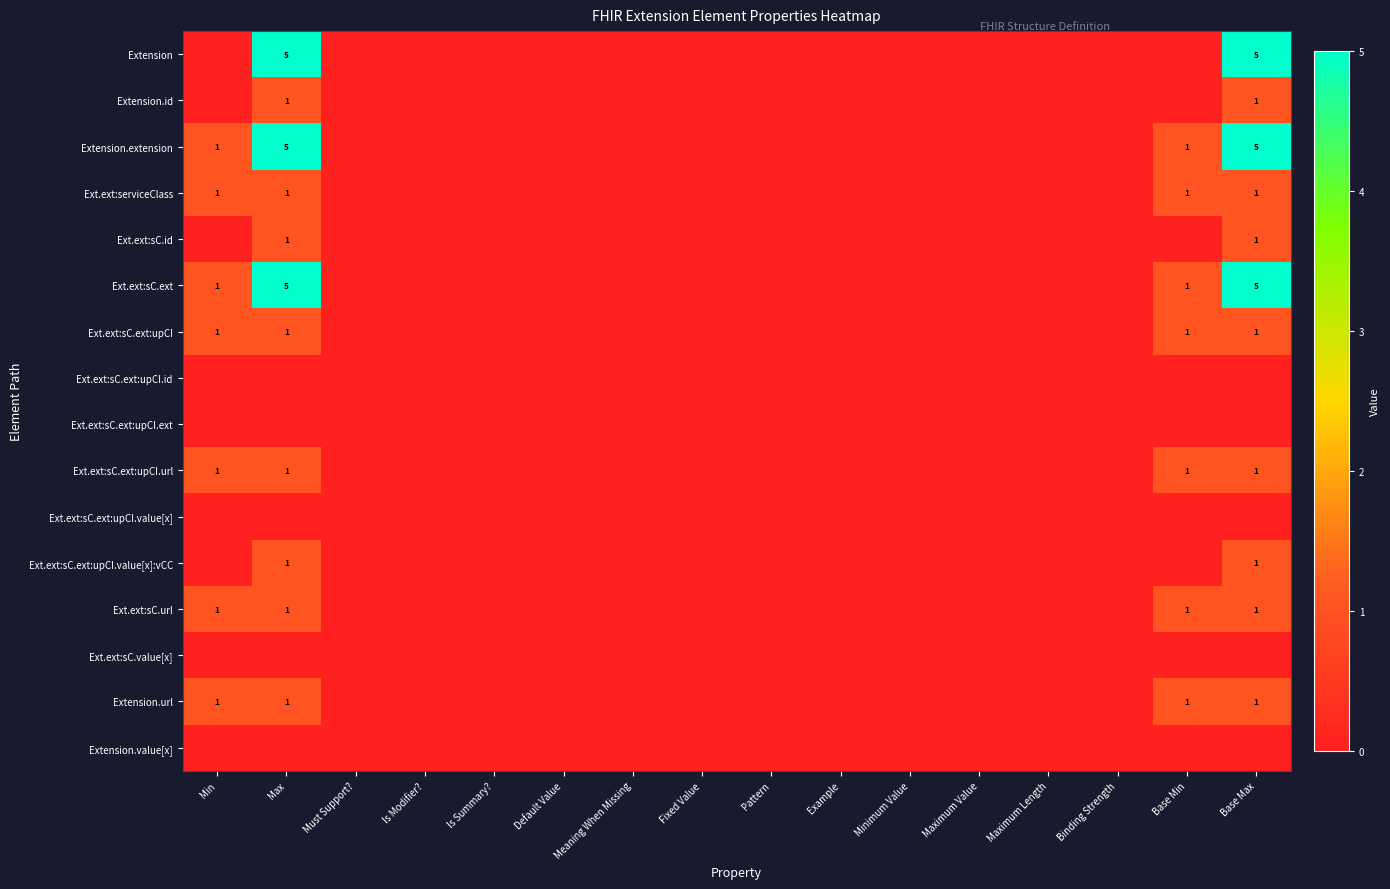

Which has a higher value, Pattern or Binding Strength?

Pattern